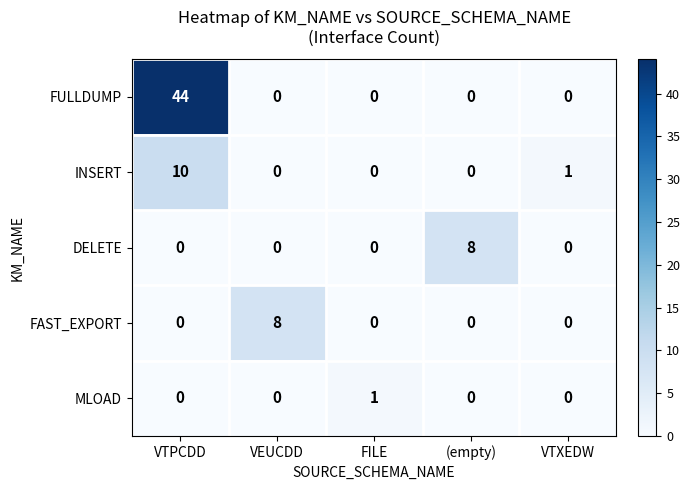

At which category is the sum across all series the highest?

VTPCDD